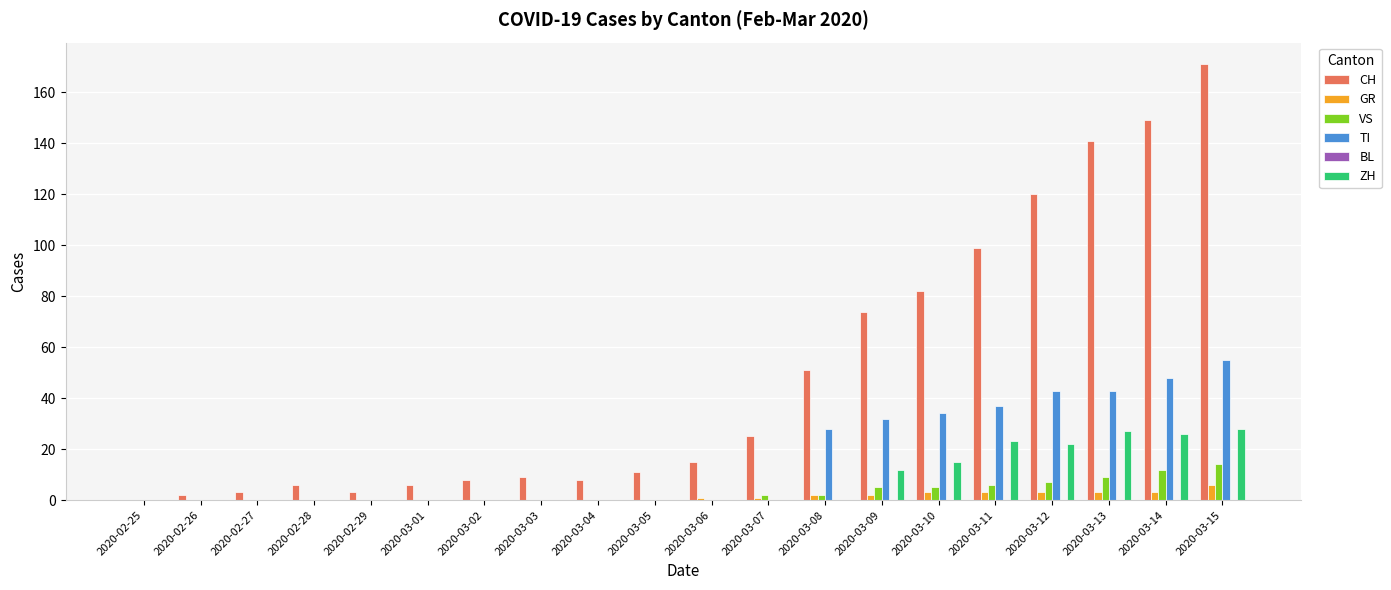

The CH series shows 110 at 2020-03-09. True or false?

False